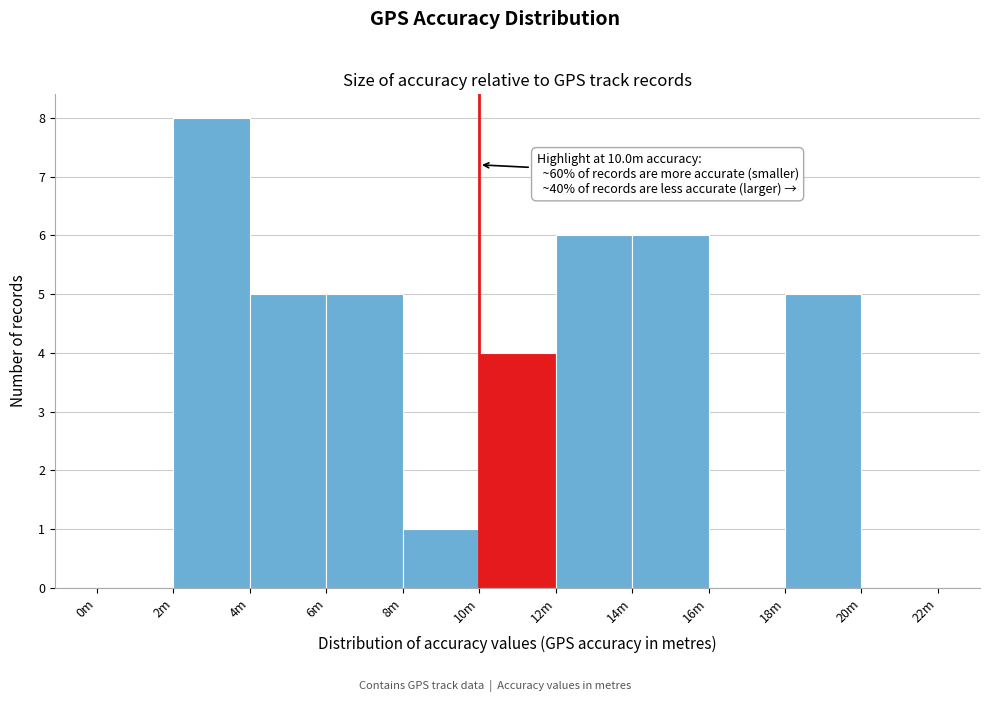

Reading left to right, list all the values displayed in this chart.

0m=0	2m=8	4m=5	6m=5	8m=1	10m=4	12m=6	14m=6	16m=0	18m=5	20m=0